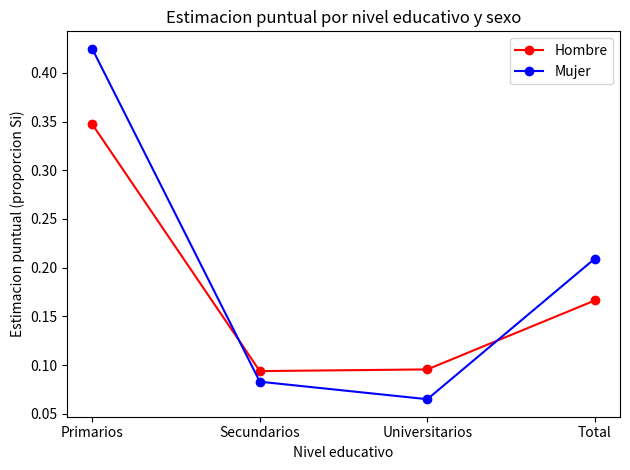

List the labels in order of Mujer value, smallest first.

Universitarios, Secundarios, Total, Primarios